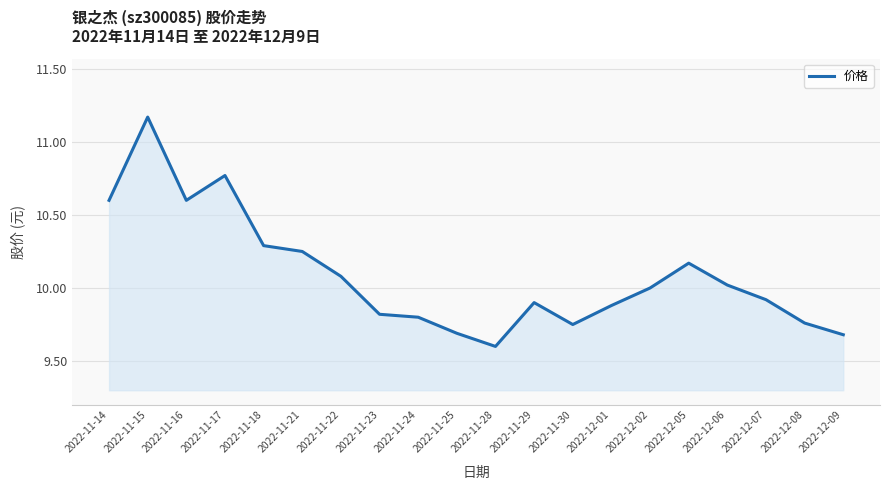

Does the chart display data point markers on the line(s)?

No